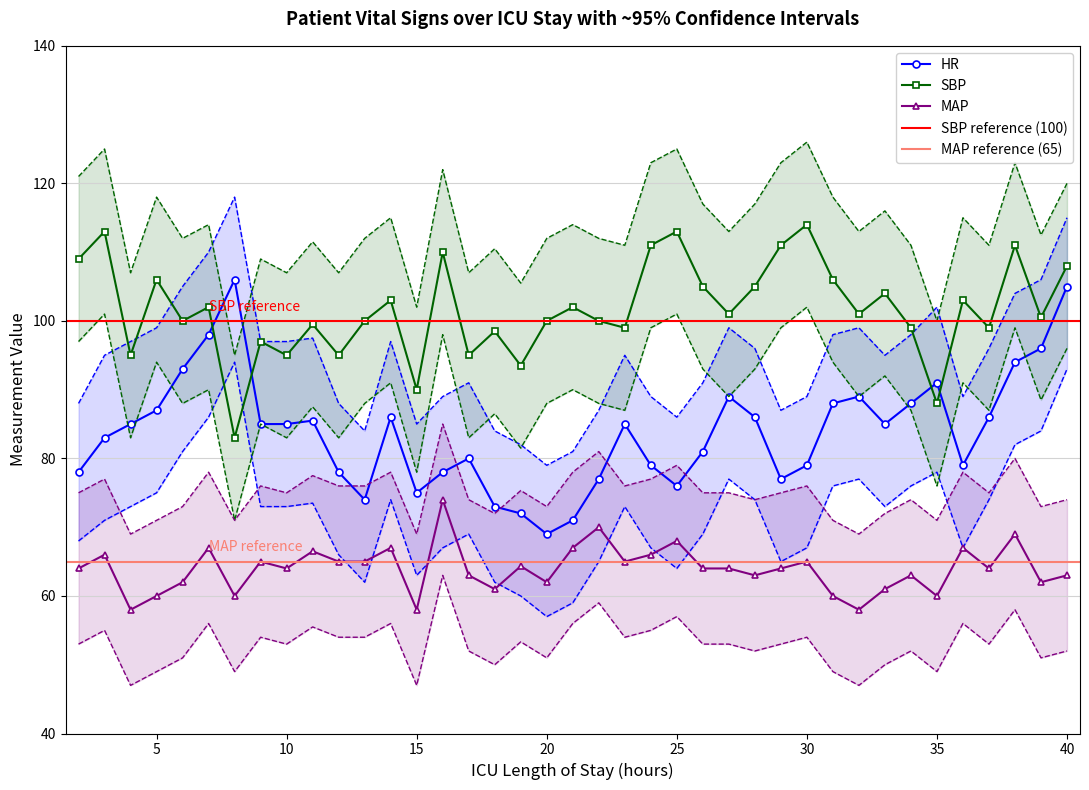

True or false: MAP has more than 2 interior local peaks.

True